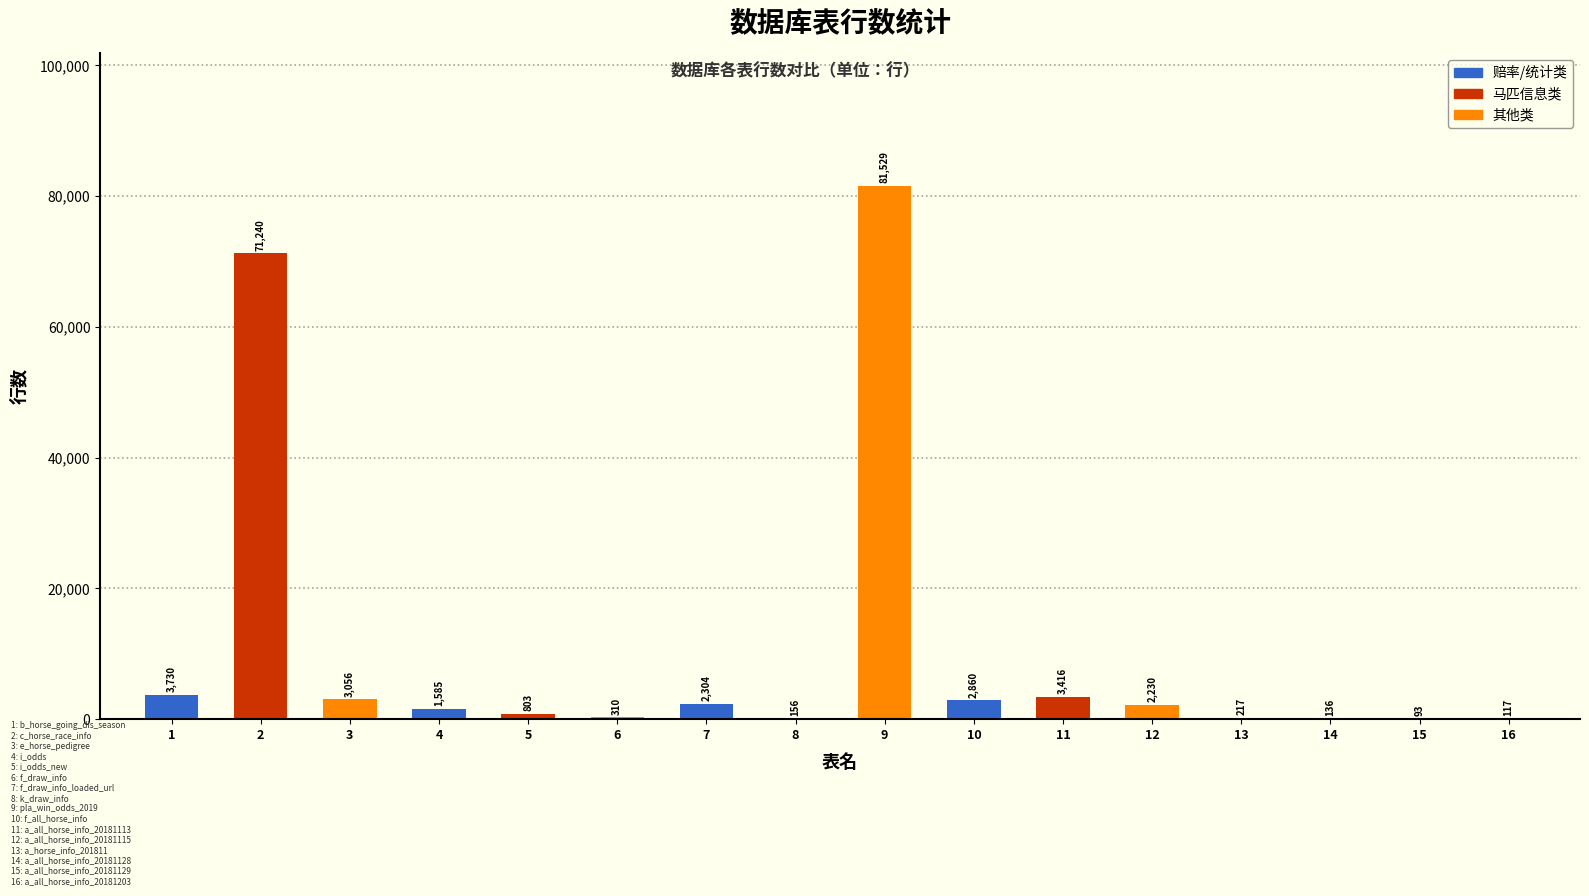

At which label is the value closest to 40811?

2